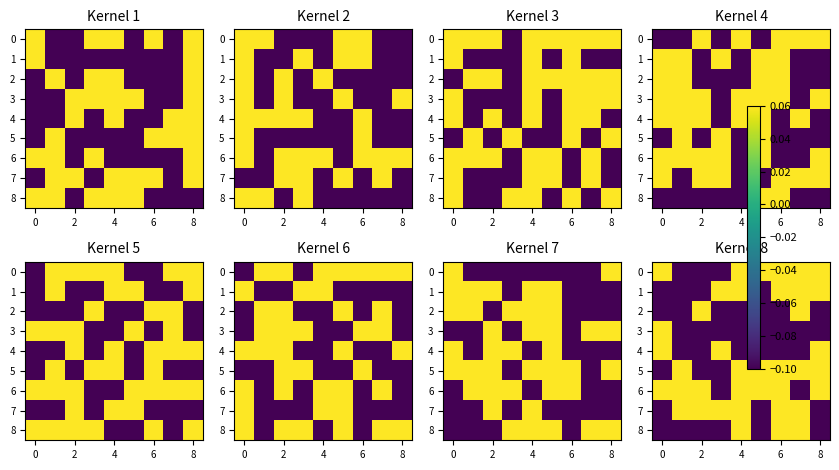

What is the sum of all 3 values?

-0.7